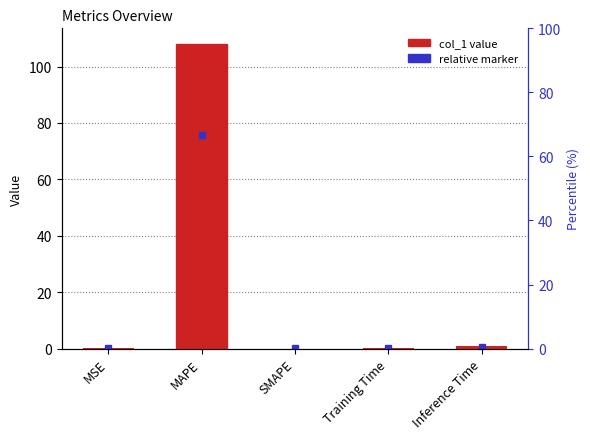

Reading left to right, transcribe all the data shown in this chart.

0.0	108.2	0.0	0.1	1.0